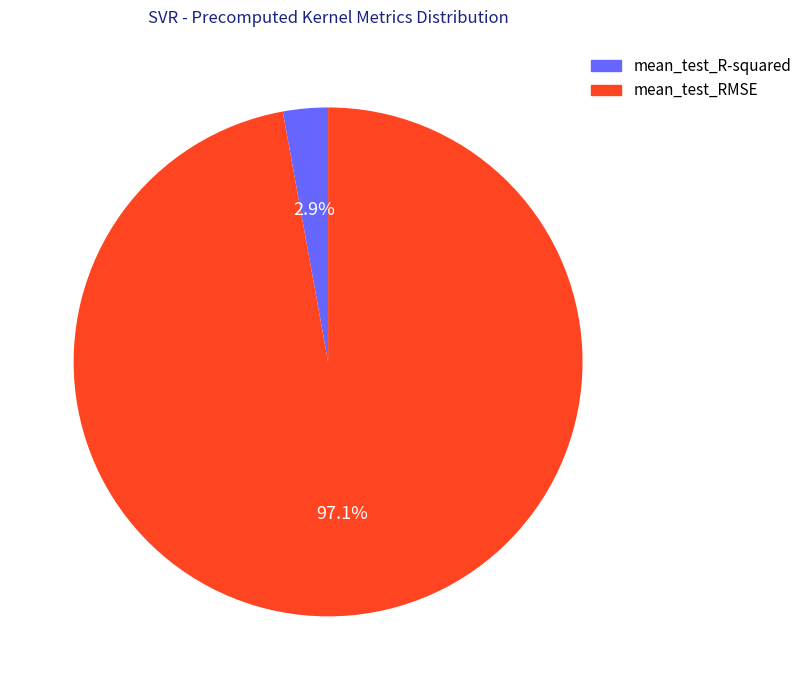

Do mean_test_RMSE and mean_test_R-squared together represent more than half of the pie?

Yes